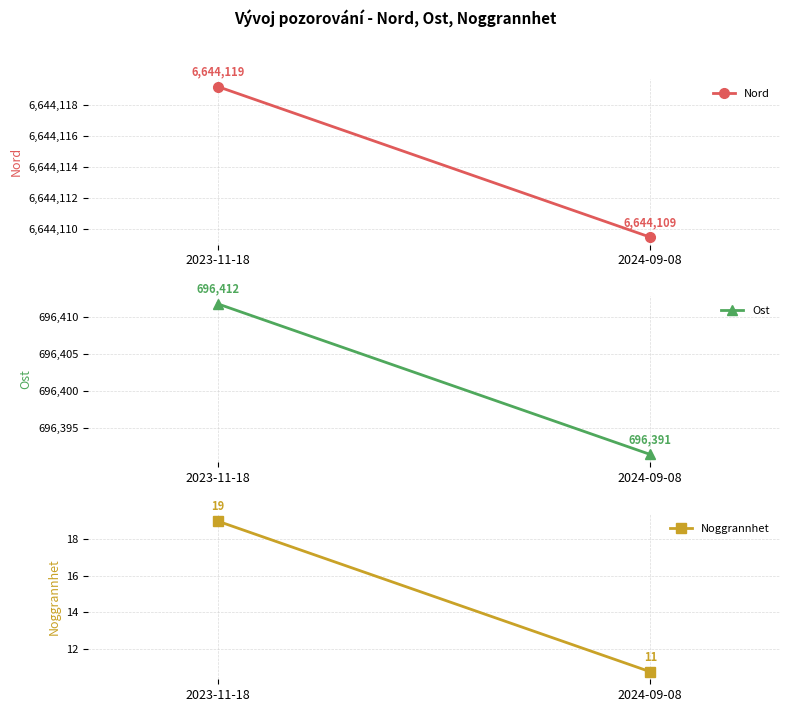

What is the difference between the Noggrannhet values at 2024-09-08 and 2023-11-18?

8.2